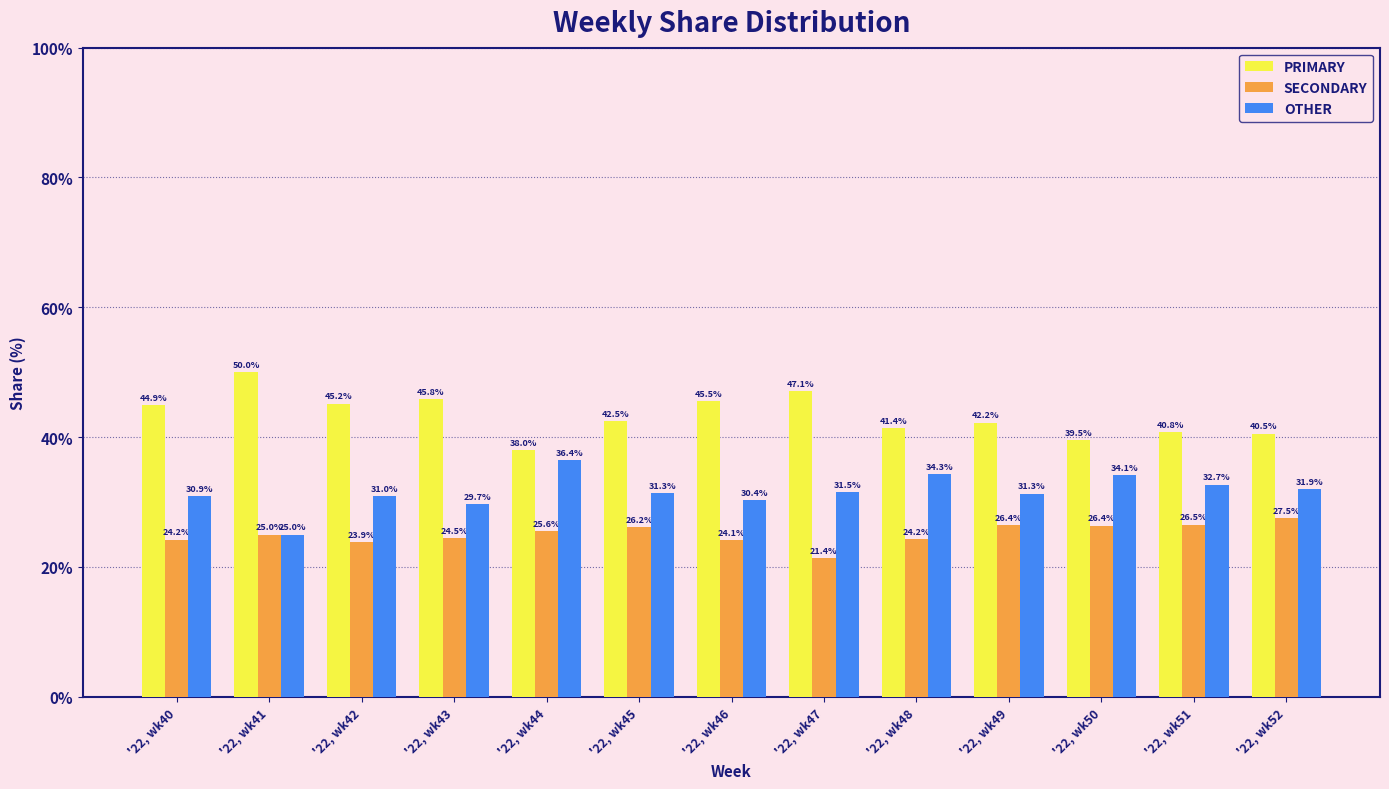

What is the difference between the highest and lowest values at '22, wk51?

14.3